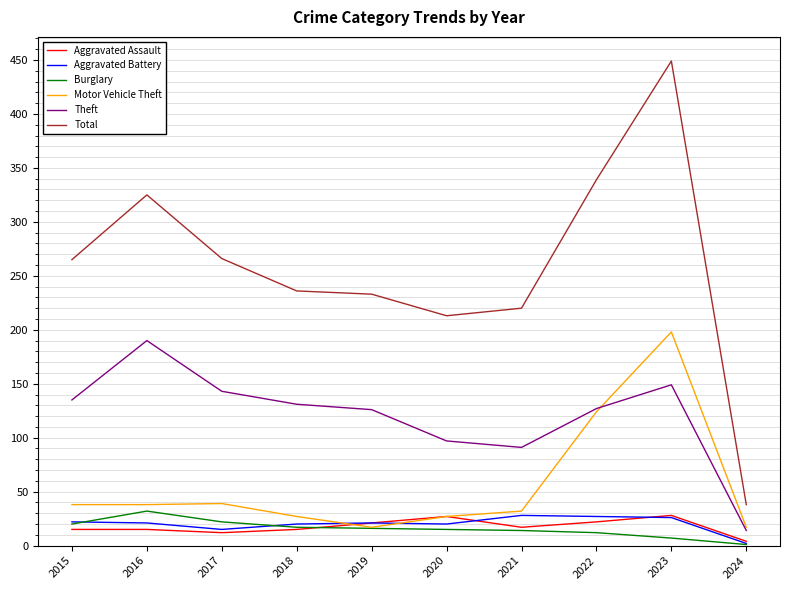

At how many categories does at least one series exceed 432?

1